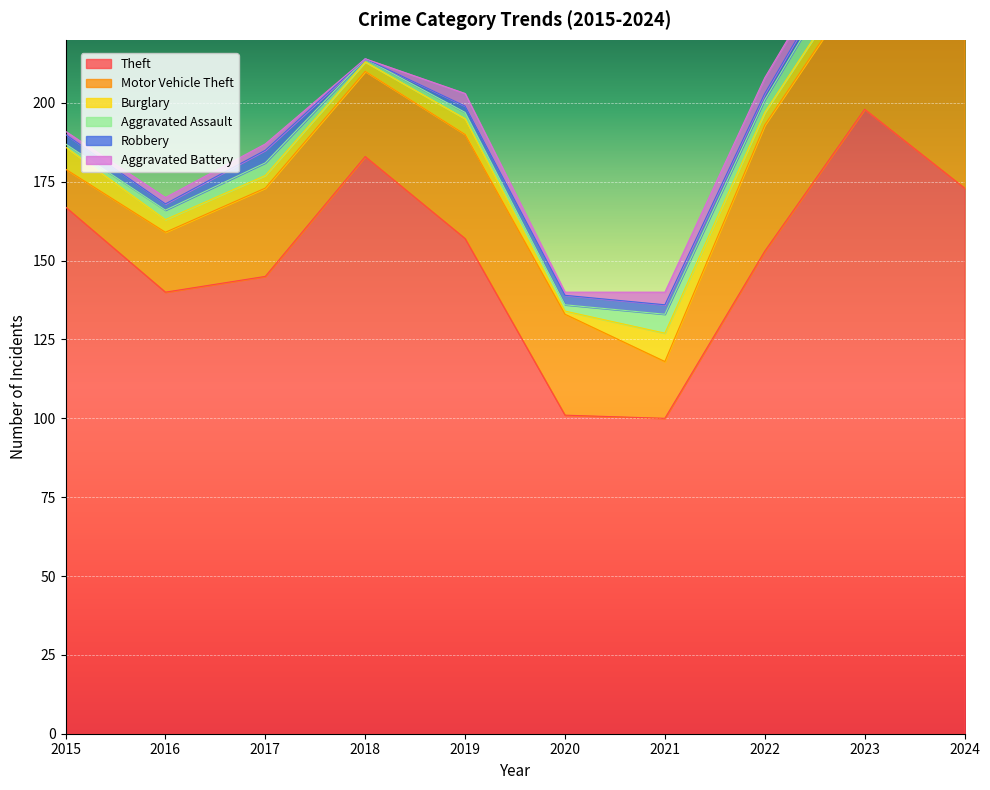

Between 2020 and 2022, which series saw the biggest shift?

Theft